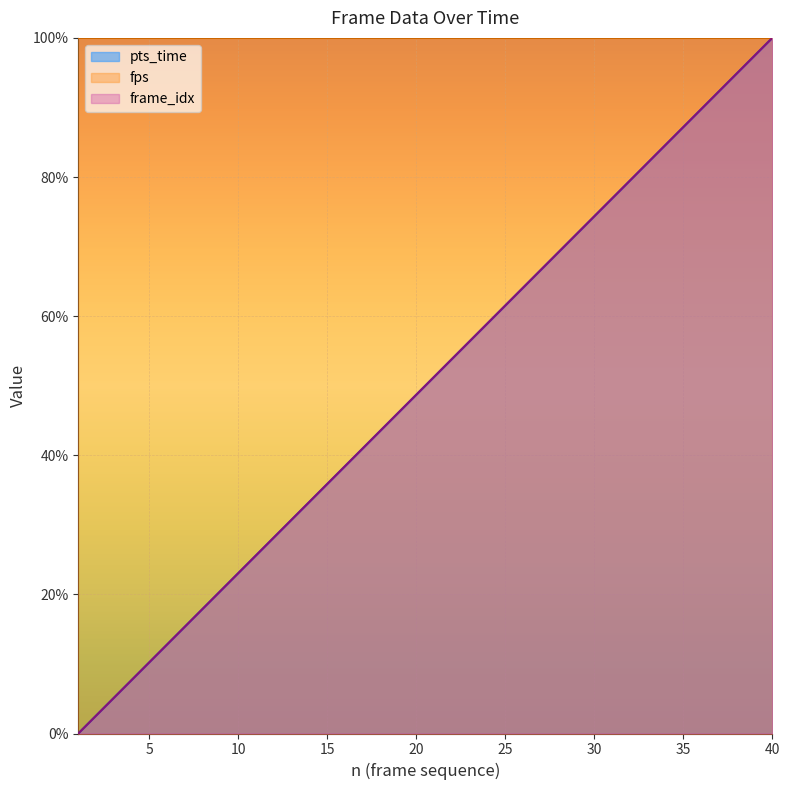

Where does the frame_idx series first go above 51?

21